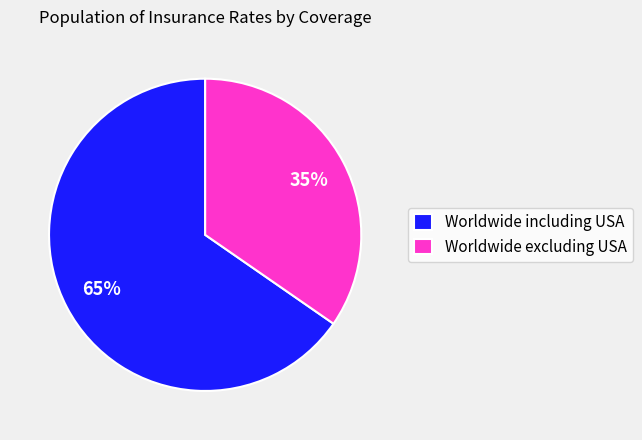

Which has a higher value, Worldwide including USA or Worldwide excluding USA?

Worldwide including USA